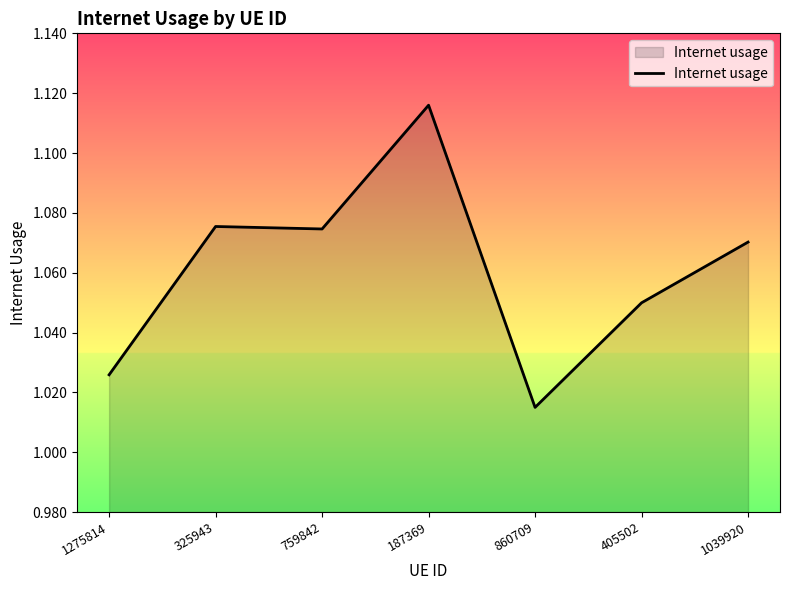

Which category has the highest value across all series?

187369